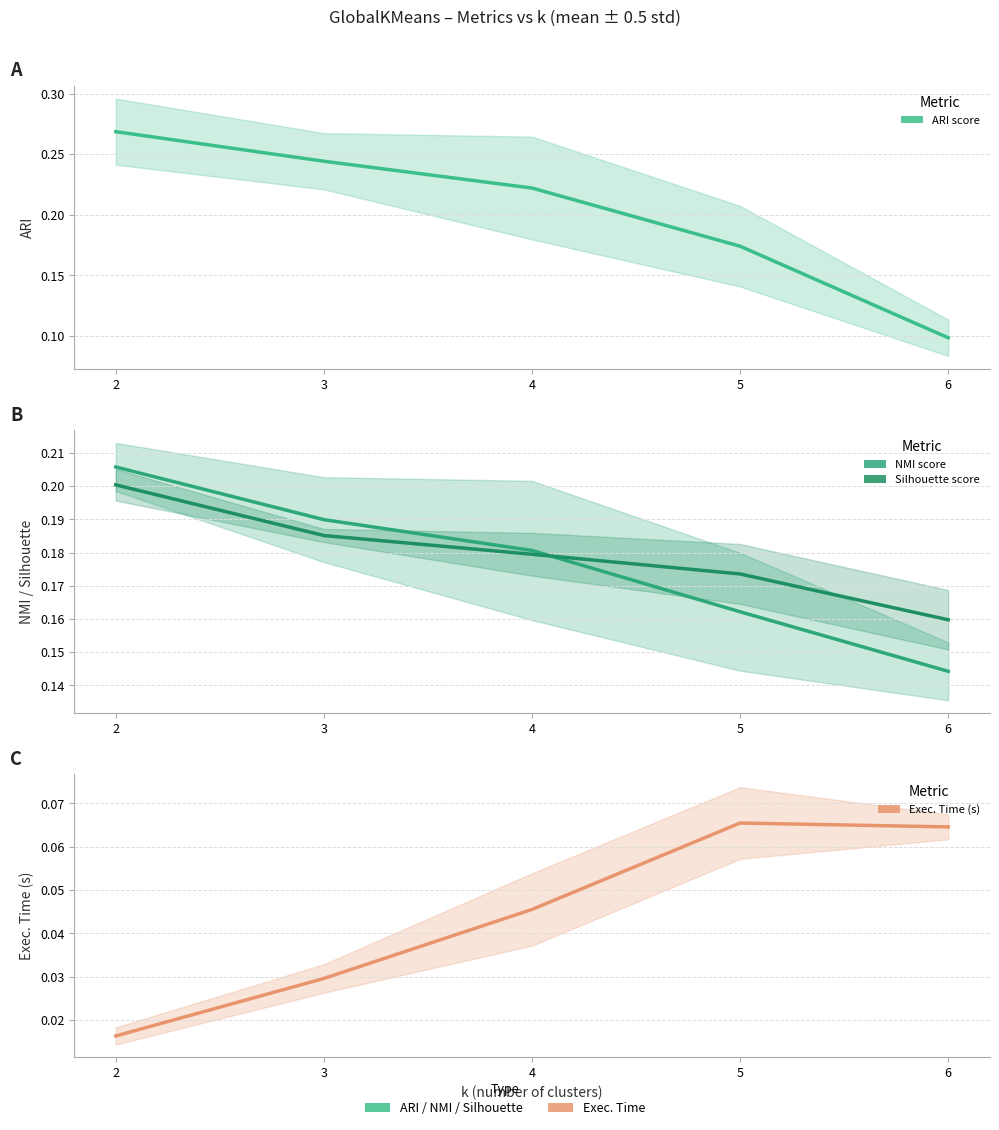

Rank the categories by NMI score value from highest to lowest.

2, 3, 4, 5, 6